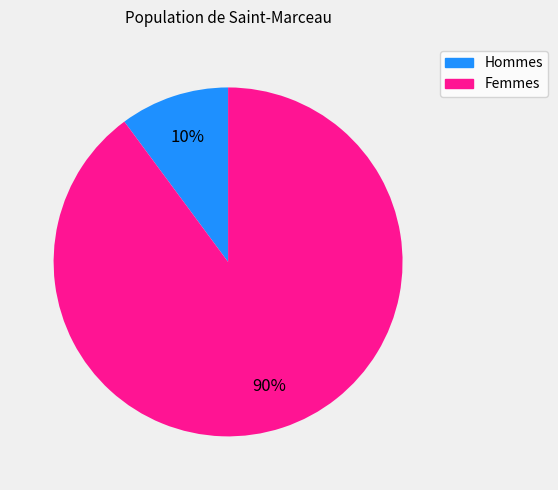

How many slices are in this pie chart?

2